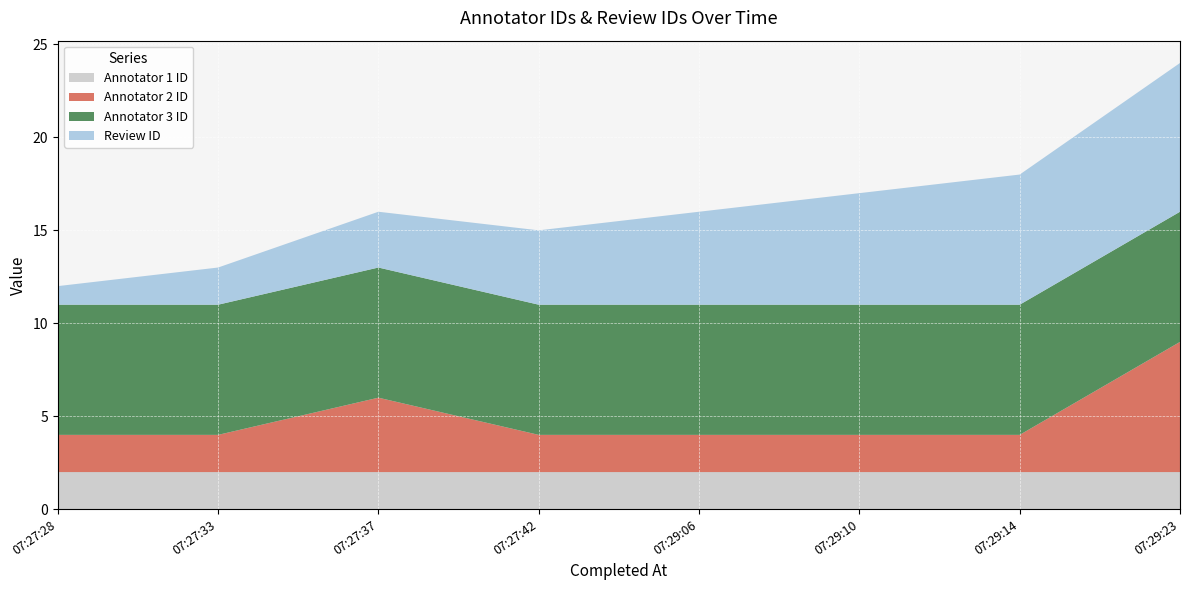

Reading left to right, list all the values displayed in this chart.

Annotator 1 ID: 2	2	2	2	2	2	2	2
Annotator 2 ID: 2	2	4	2	2	2	2	7
Annotator 3 ID: 7	7	7	7	7	7	7	7
Review ID: 1	2	3	4	5	6	7	8